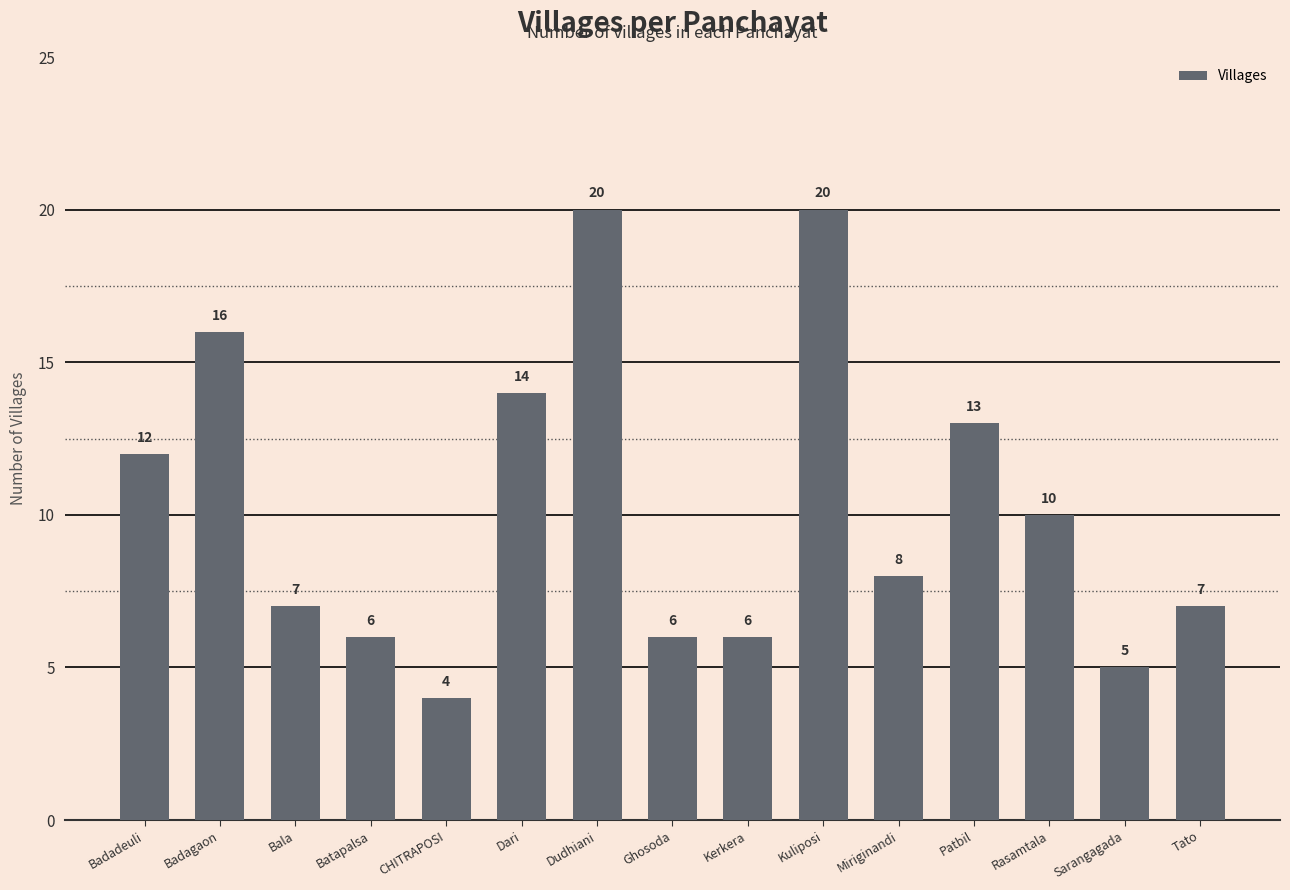

True or false: the data shows 16 at Badagaon.

True